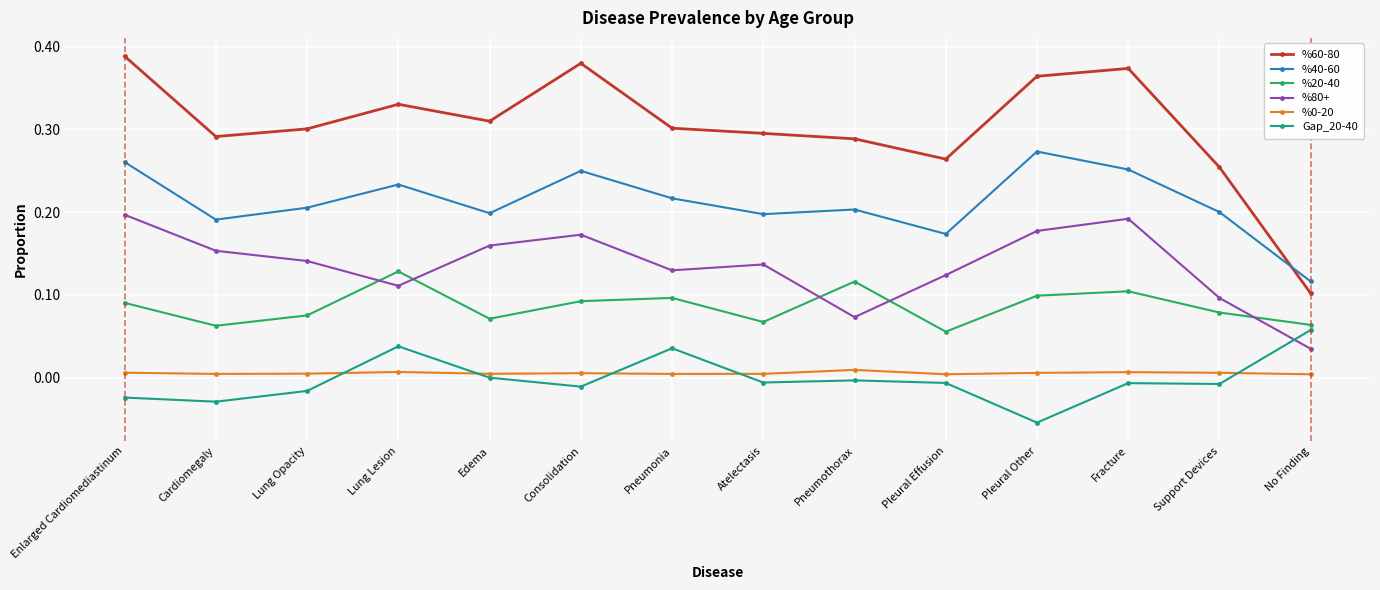

In %40-60, how many points are higher than both neighbors (excluding endpoints)?

4